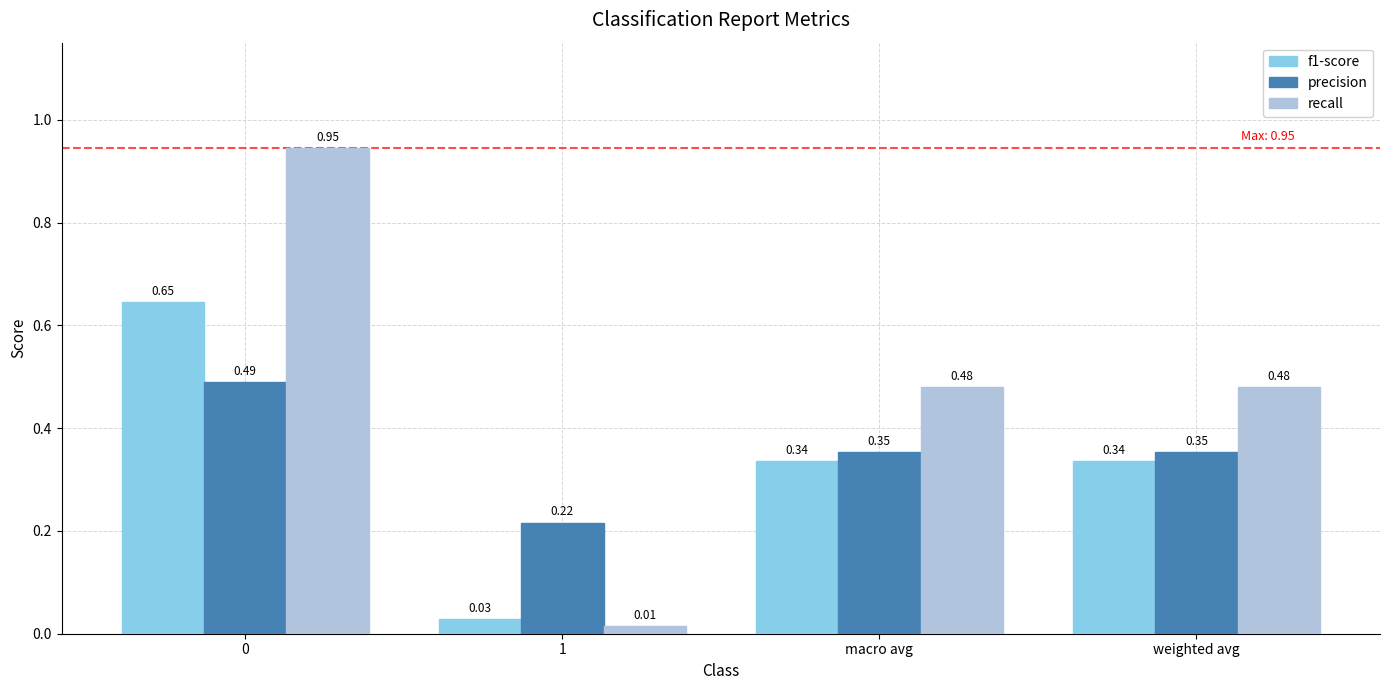

Rank the series by their maximum value, from lowest to highest.

precision, f1-score, recall